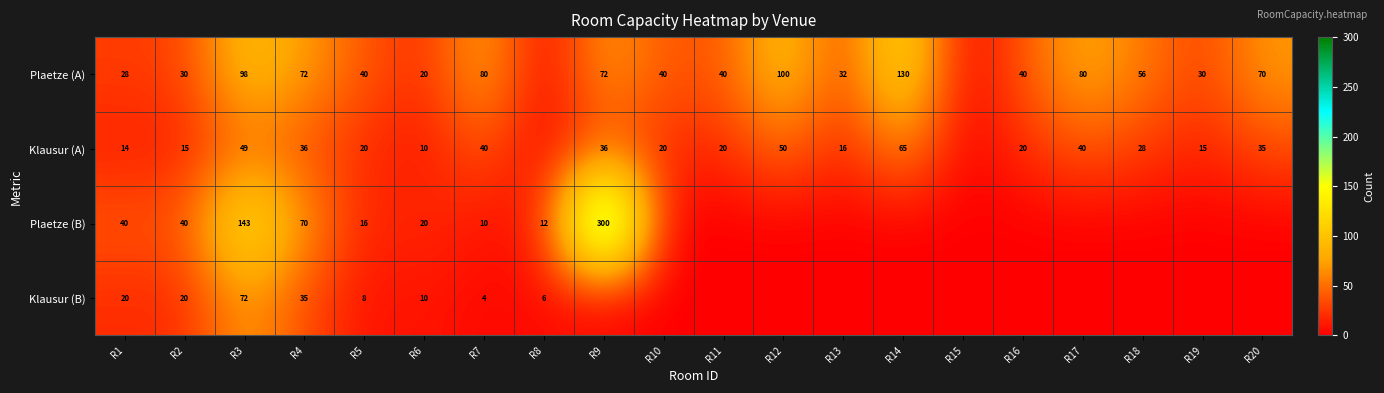

What is the sum of the Klausur (A) values at R9 and R11?

56